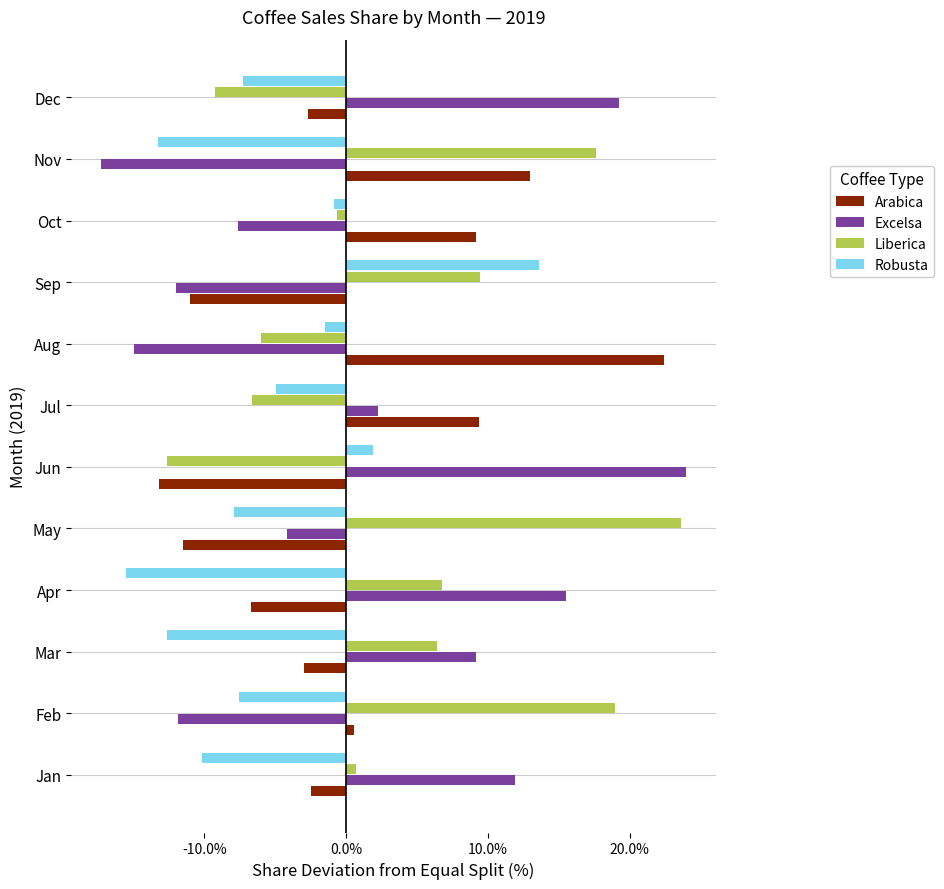

Where is Excelsa nearest to the value 3?

Jul